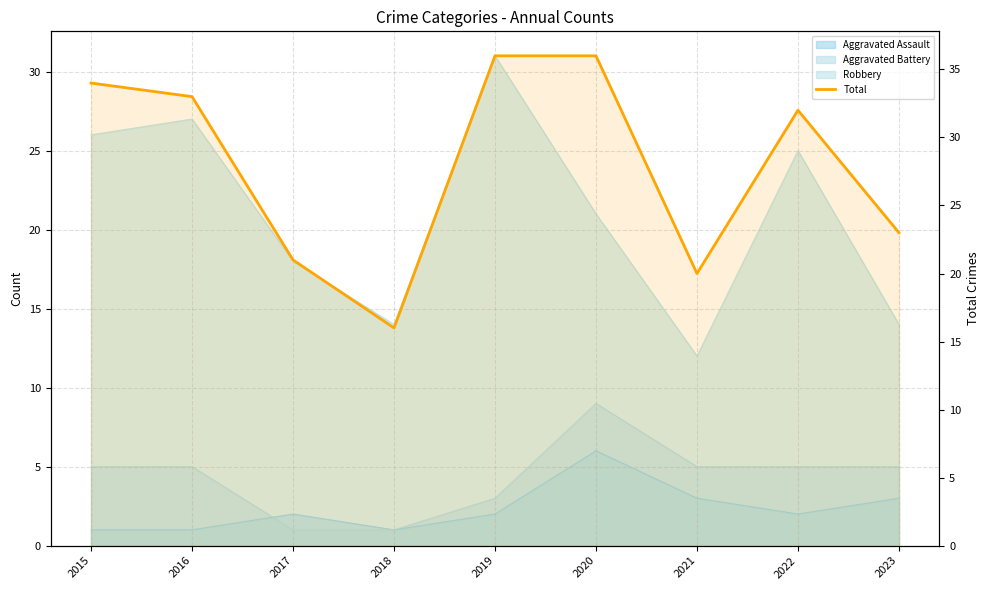

What is the change in value from 2022 to 2023?

-9